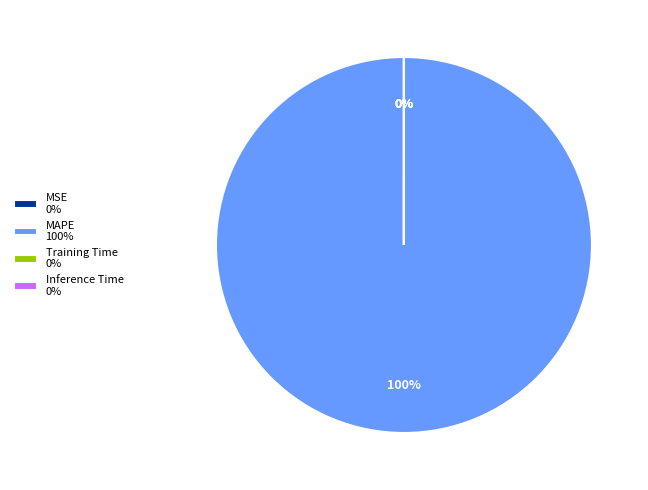

Which category has the biggest portion of the pie?

MAPE